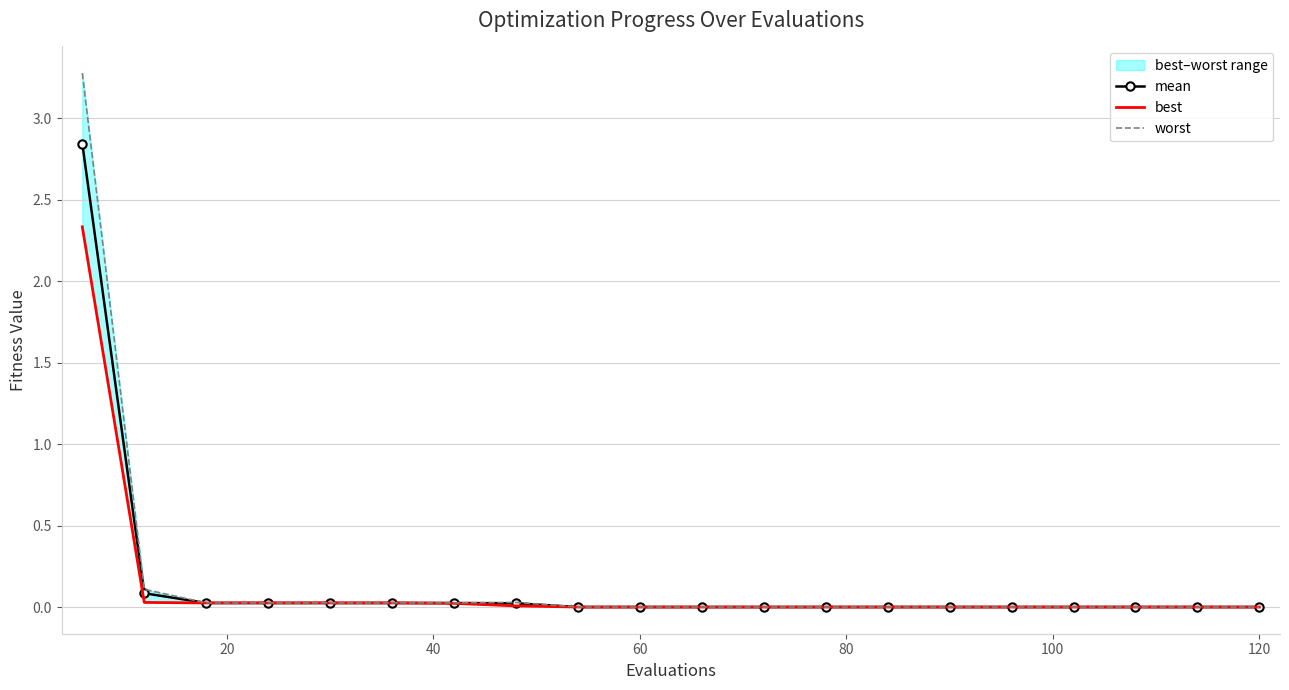

Count the number of categories in the chart.

20